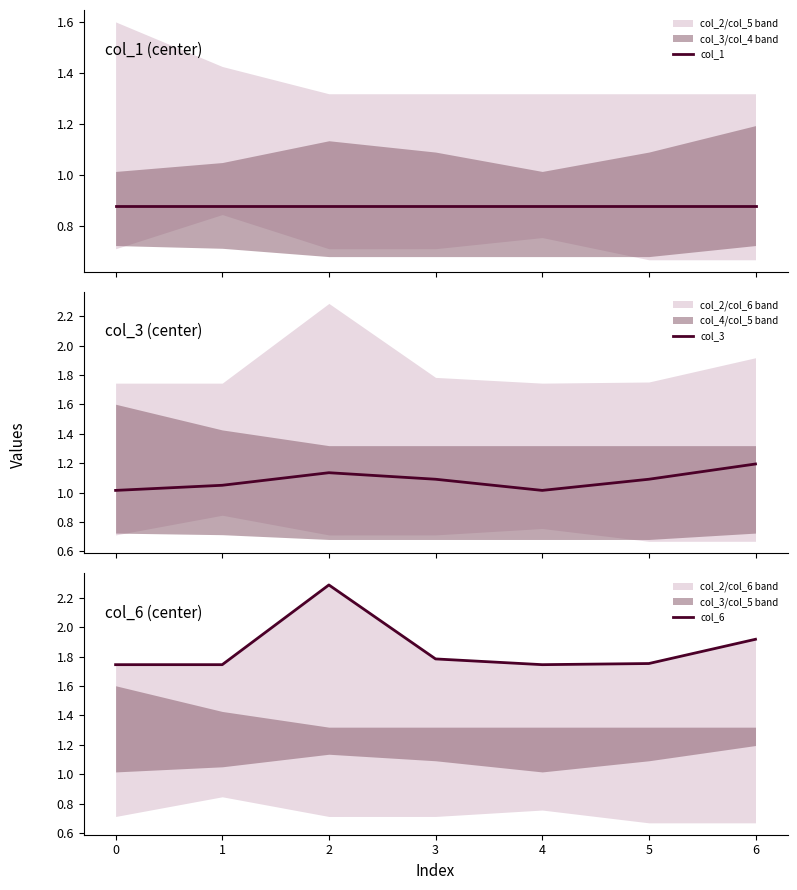

What is the value of the col_6 point at the 5th from the left?

1.7